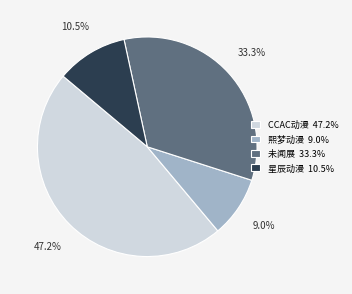

Do 星辰动漫 10.5% and CCAC动漫 47.2% together represent more than half of the pie?

Yes